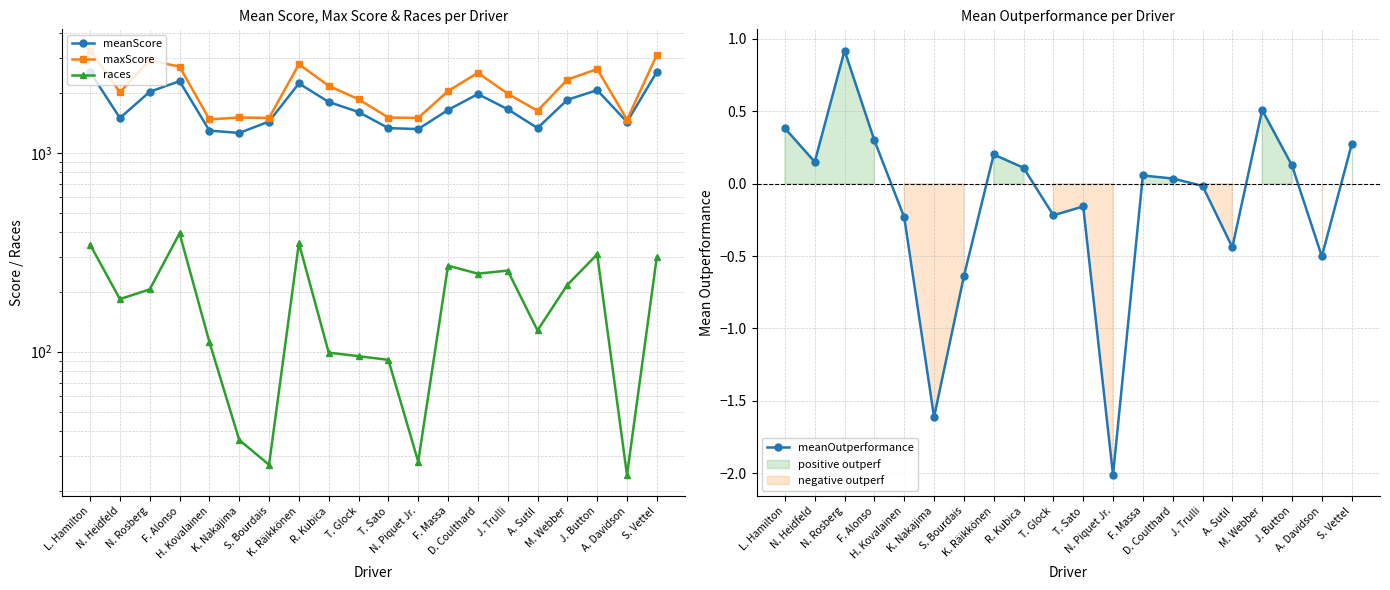

What are all the series names shown in the legend?

meanScore, maxScore, races, meanOutperformance